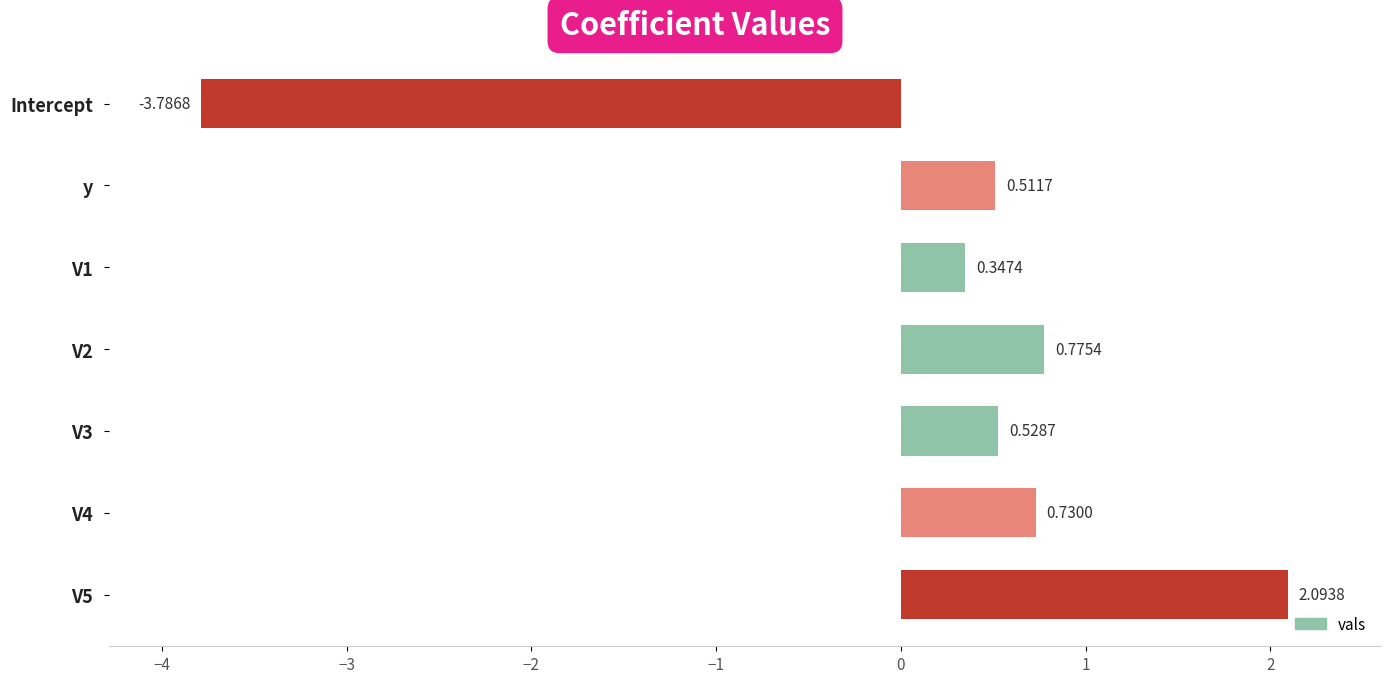

What is the label of the 1st bar from the top?

Intercept